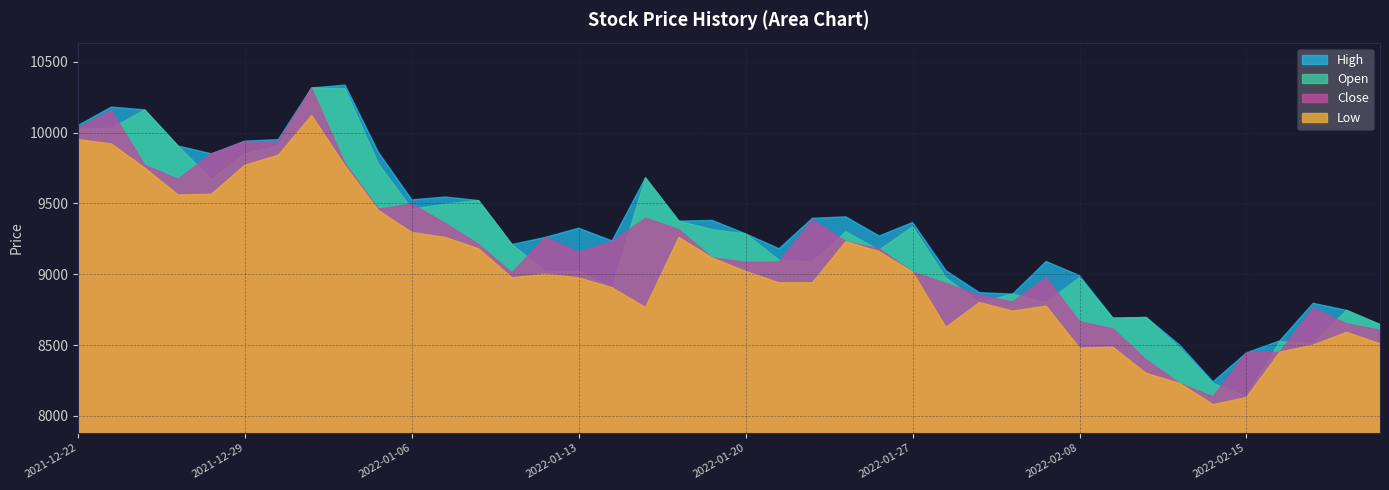

List the labels in order of value, smallest first.

2022-02-14, 2022-02-11, 2022-02-10, 2022-02-15, 2022-02-16, 2022-02-21, 2022-02-09, 2022-02-18, 2022-02-08, 2022-02-17, 2022-02-04, 2022-02-03, 2022-01-28, 2022-02-07, 2022-01-11, 2022-01-27, 2022-01-20, 2022-01-21, 2022-01-19, 2022-01-13, 2022-01-26, 2022-01-10, 2022-01-14, 2022-01-25, 2022-01-12, 2022-01-18, 2022-01-07, 2022-01-24, 2022-01-17, 2022-01-05, 2022-01-06, 2021-12-27, 2021-12-24, 2022-01-04, 2021-12-28, 2021-12-29, 2021-12-30, 2021-12-22, 2021-12-23, 2022-01-03